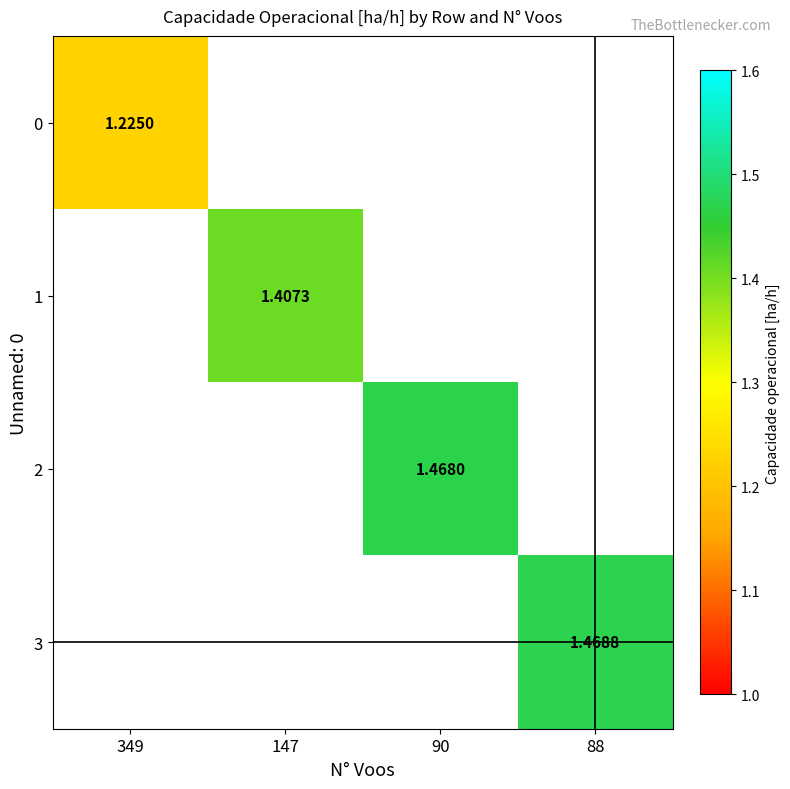

List the labels in order of 0 value, largest first.

349, 147, 90, 88